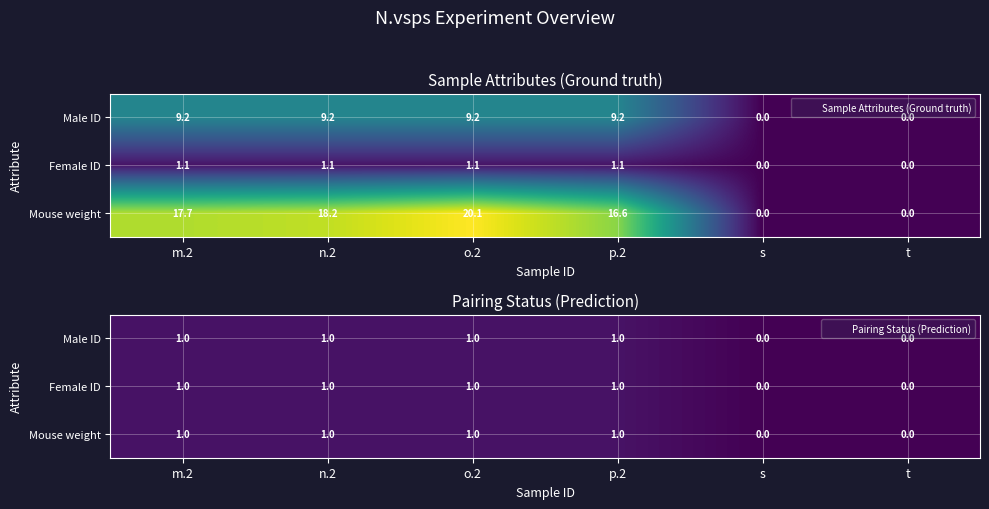

Is it true that Male ID equals 0 at s?

True